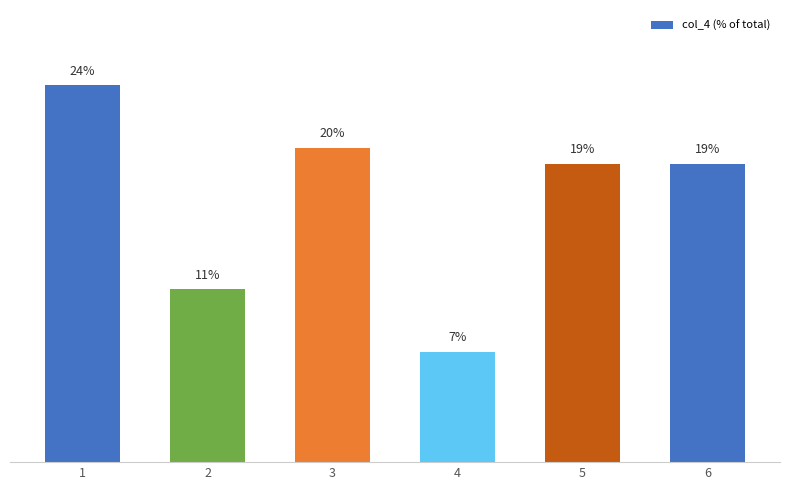

Reading left to right, extract all data points from this chart.

24	11	20	7	19	19